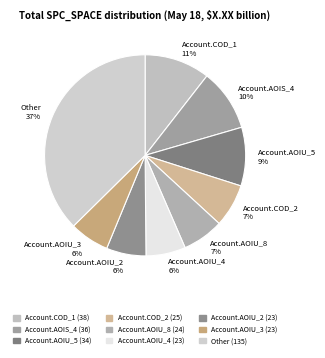

To the nearest percent, what percentage of the pie is Account.COD_2 7%?

7%